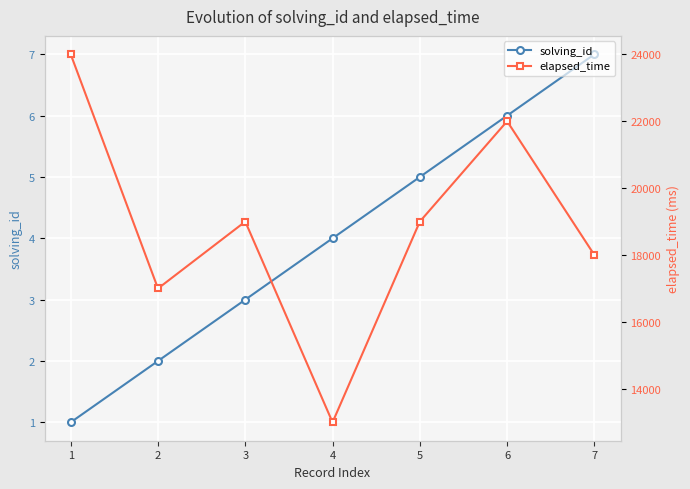

Is it true that solving_id equals 9 at 7?

False